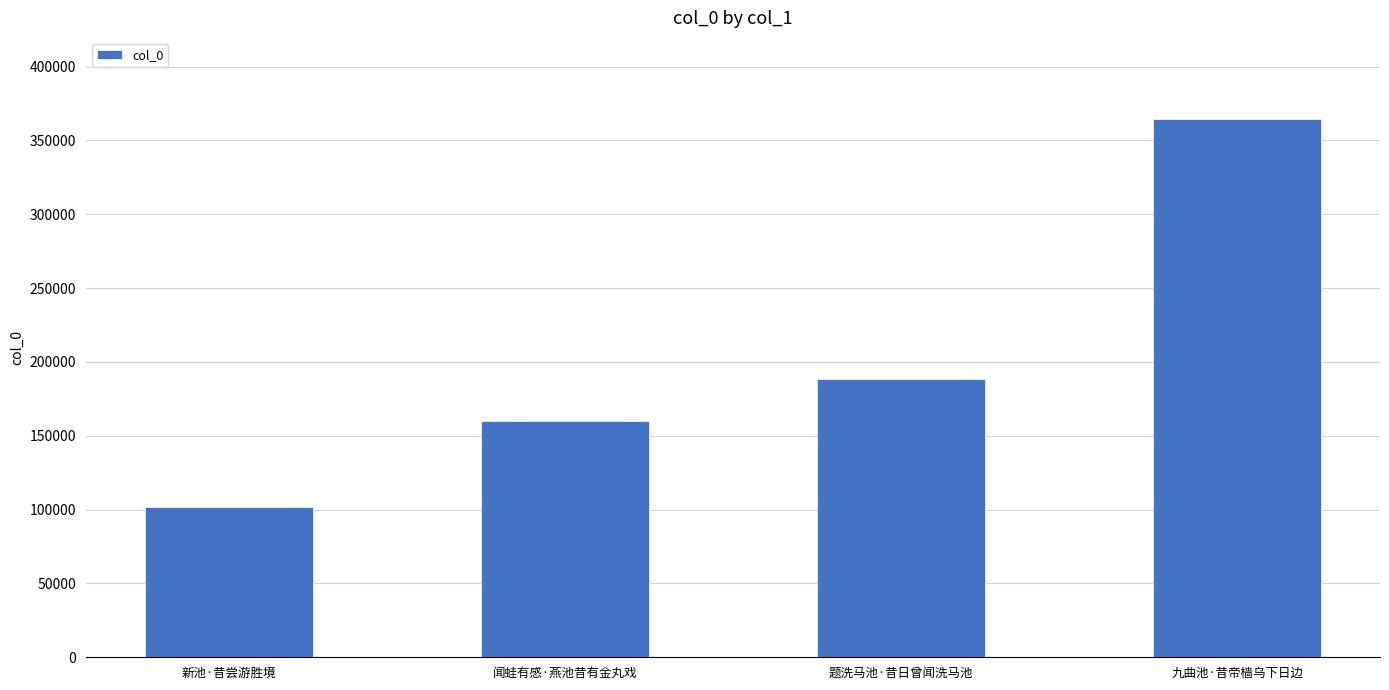

Approximately how many times larger is the value at 闻蛙有感·燕池昔有金丸戏 compared to 新池·昔尝游胜境?

1.6